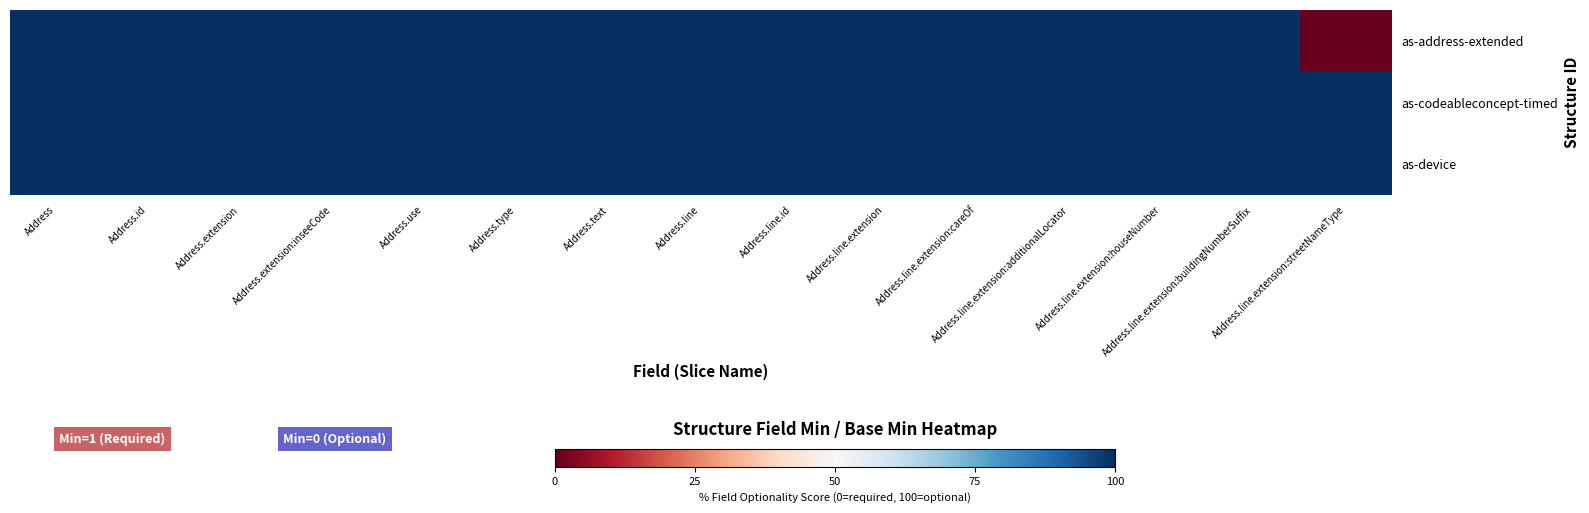

Between Address.extension and Address.type, which series saw the biggest shift?

as-address-extended